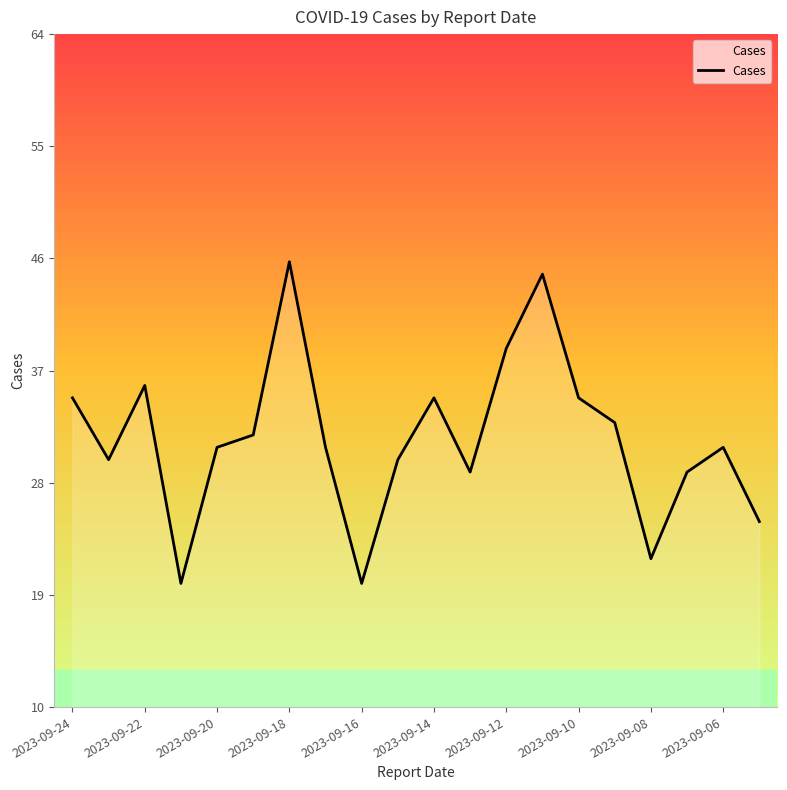

What is the greatest value displayed?

46